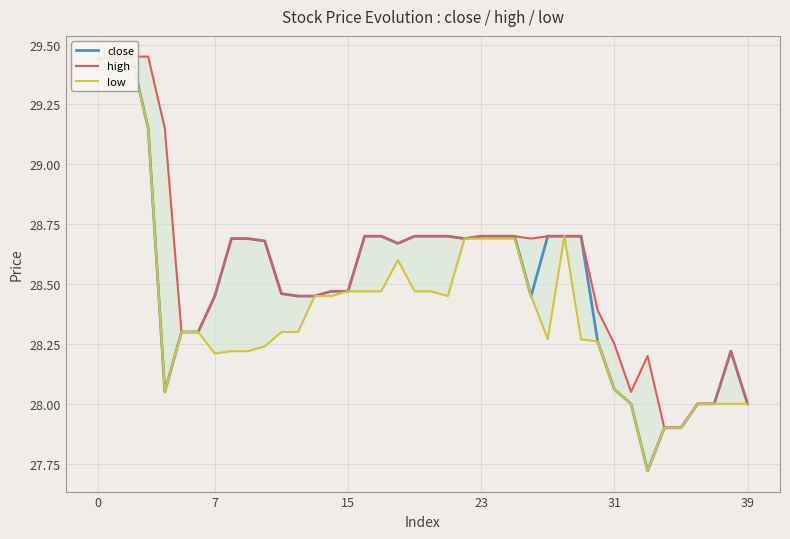

What are all the series names shown in the legend?

close, high, low